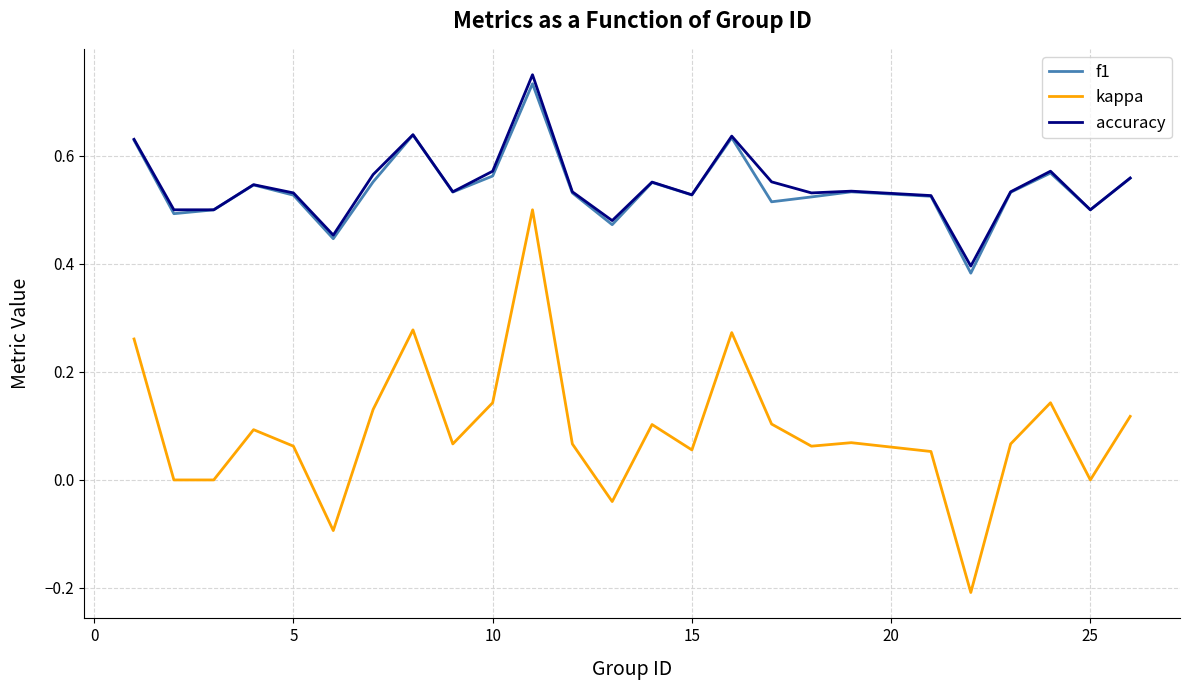

Does the chart have visible grid lines?

Yes